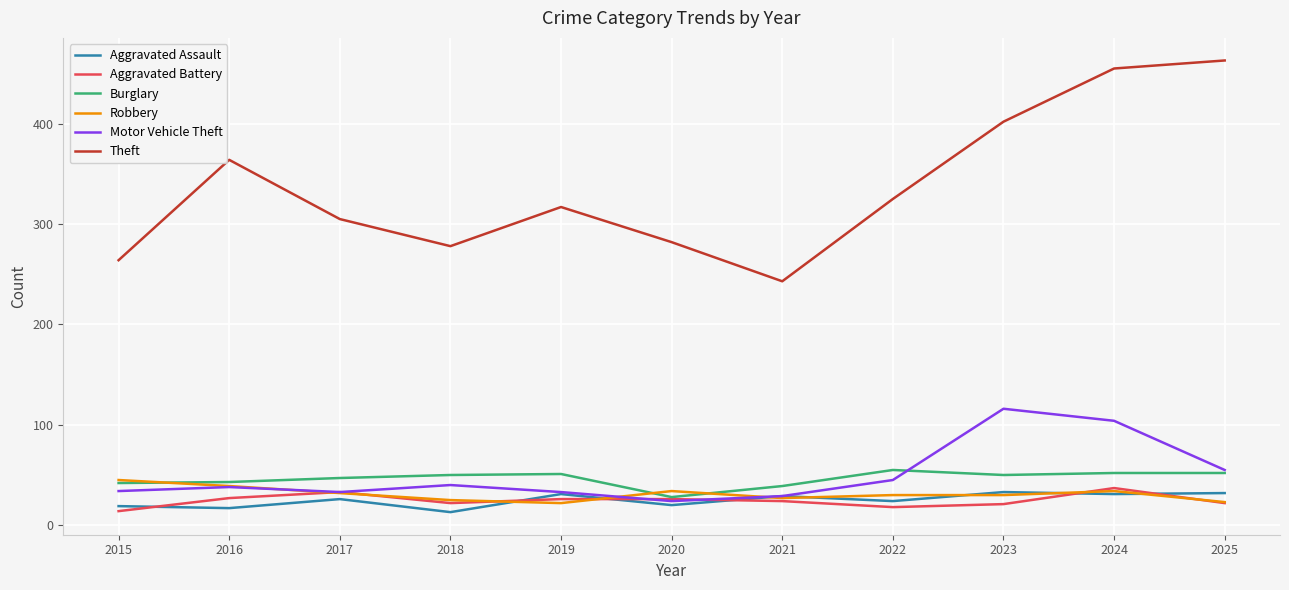

The Aggravated Assault series shows 31 at 2019. True or false?

True